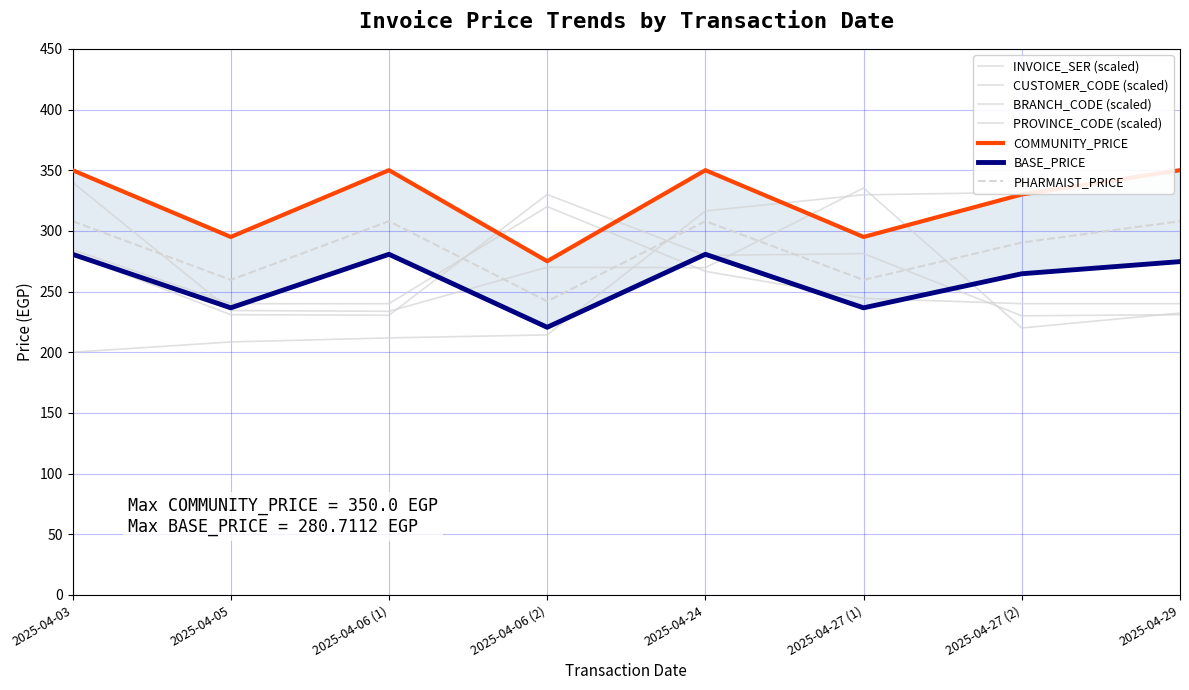

True or false: COMMUNITY_PRICE has more than 1 points higher than both neighbors.

True